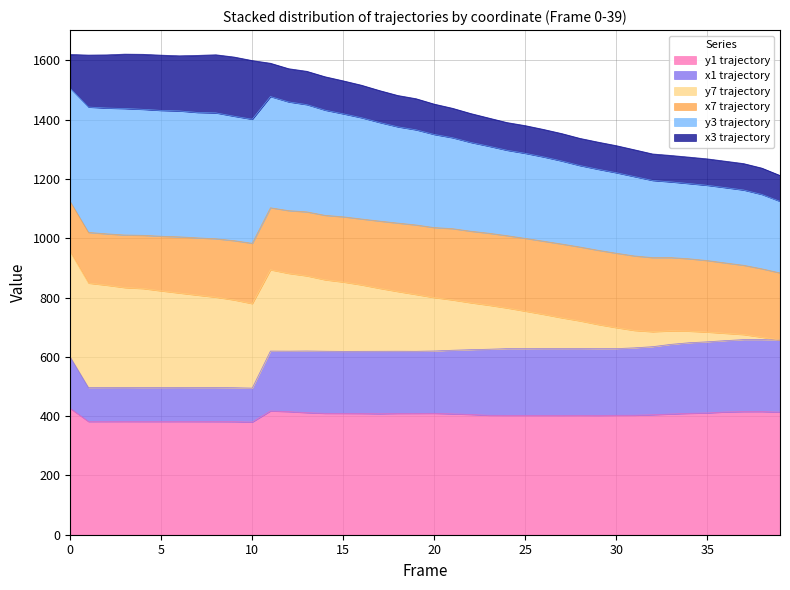

What is the highest value of the y1 trajectory series?

425.8